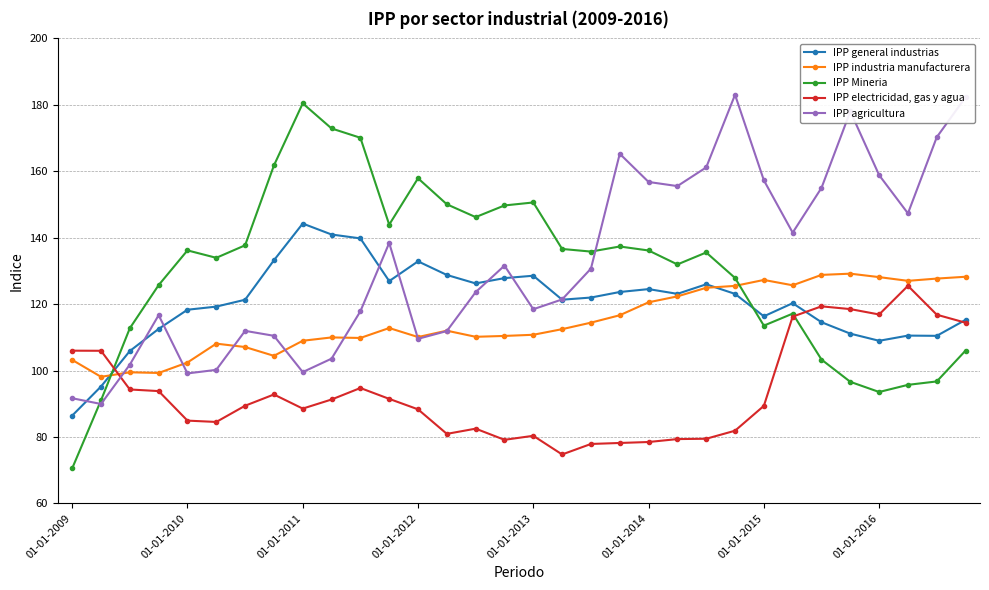

Rank the series by their maximum value, from lowest to highest.

IPP electricidad, gas y agua, IPP industria manufacturera, IPP general industrias, IPP Mineria, IPP agricultura